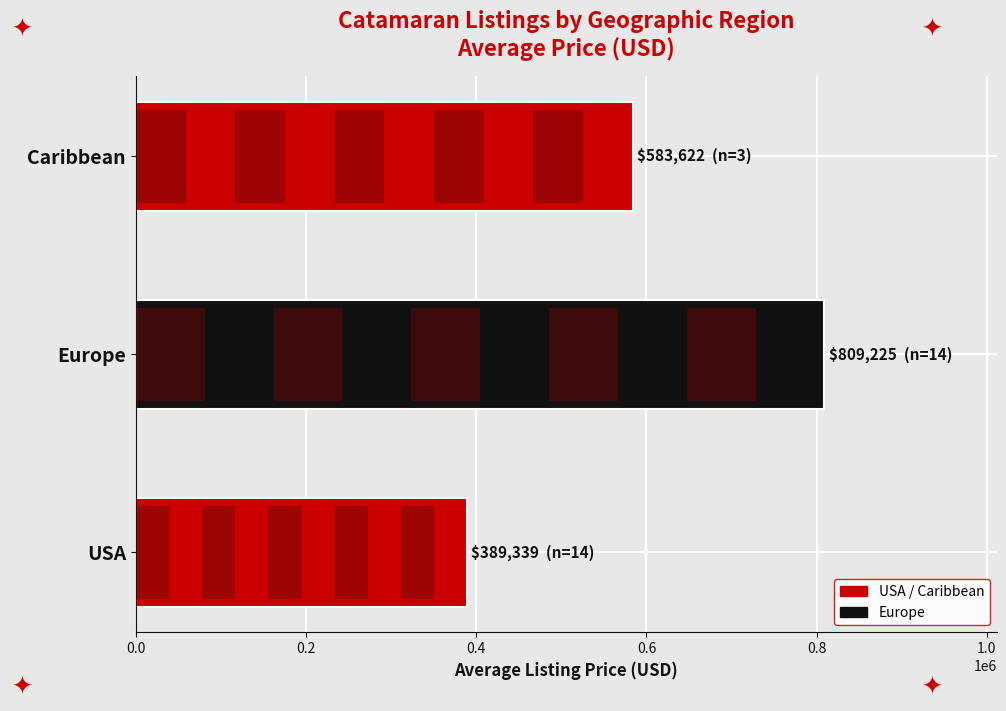

What is the value of the 1st bar from the left?

389339